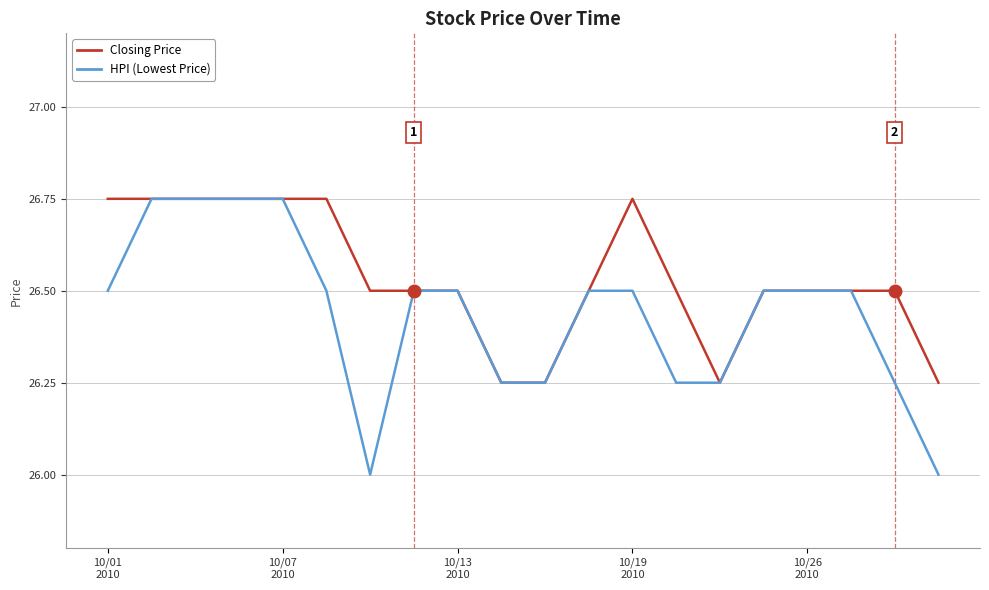

Rank the series by their average value, from highest to lowest.

Closing Price, HPI (Lowest Price)